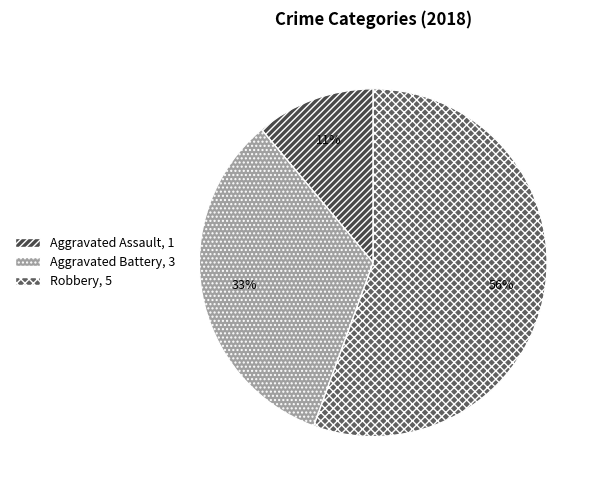

Rank the categories by value from lowest to highest.

Aggravated Assault, 1, Aggravated Battery, 3, Robbery, 5